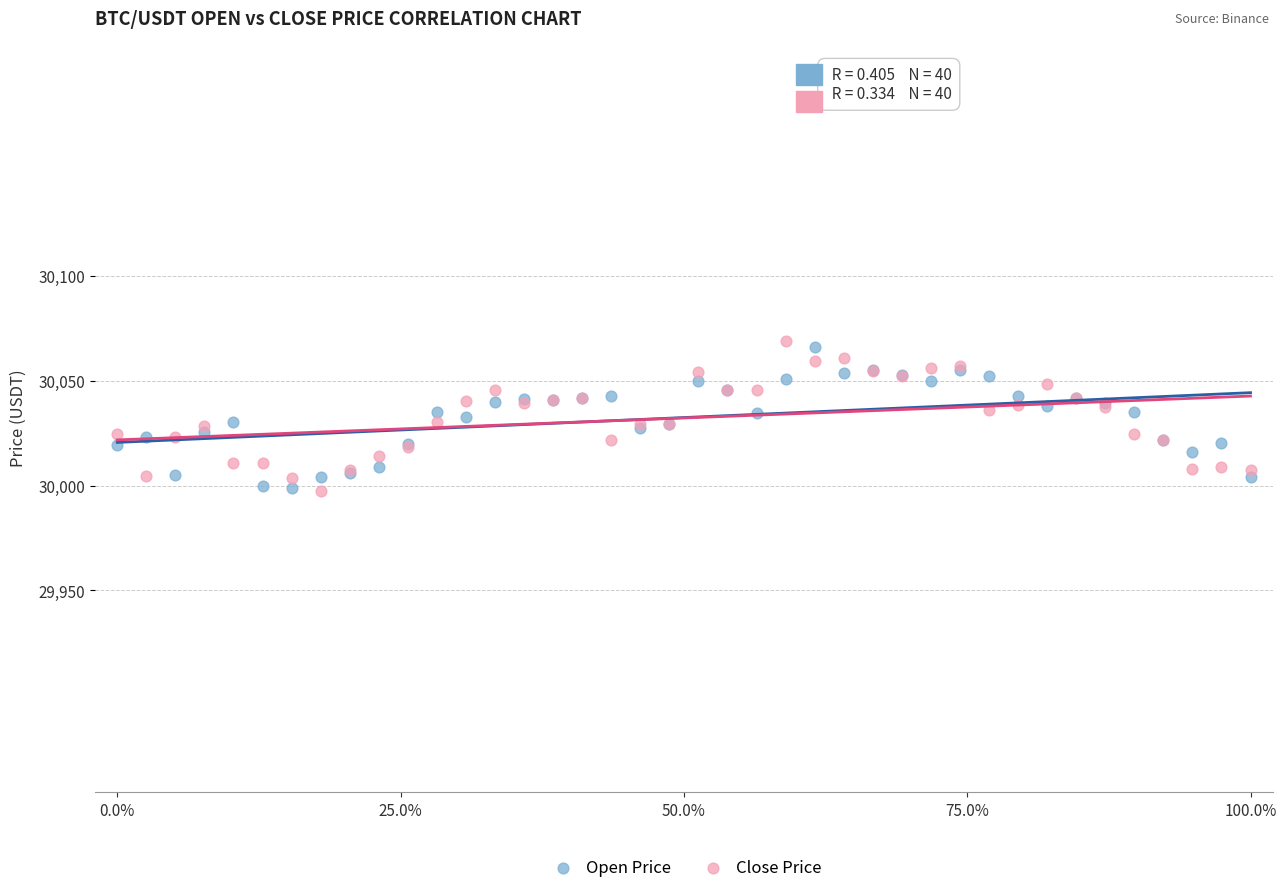

What is the X range (max minus min) for the scatter plot?

1.0